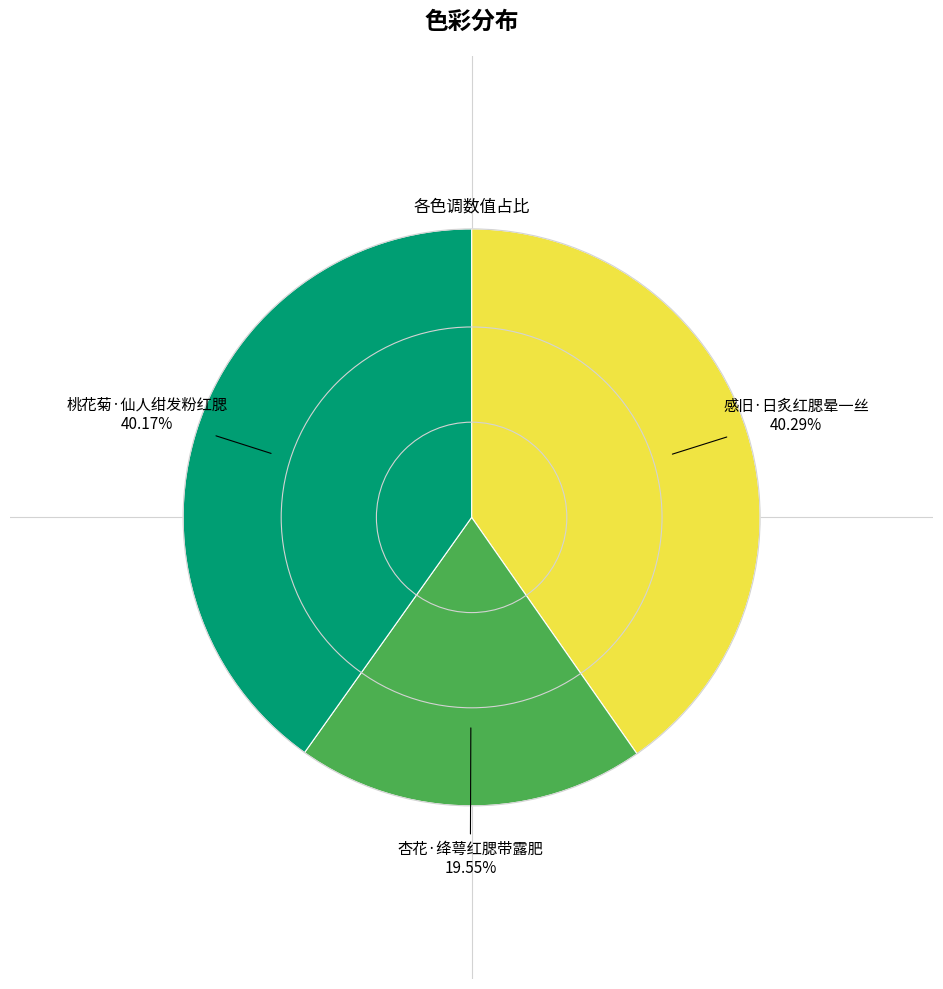

Is there a majority slice in this chart?

No